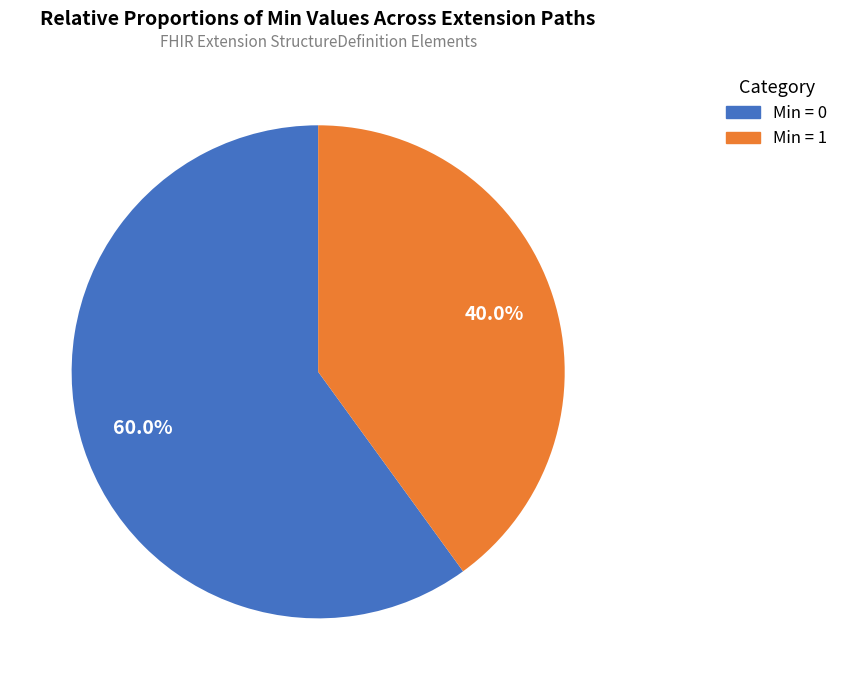

What is the smallest slice in the pie chart?

Min = 1